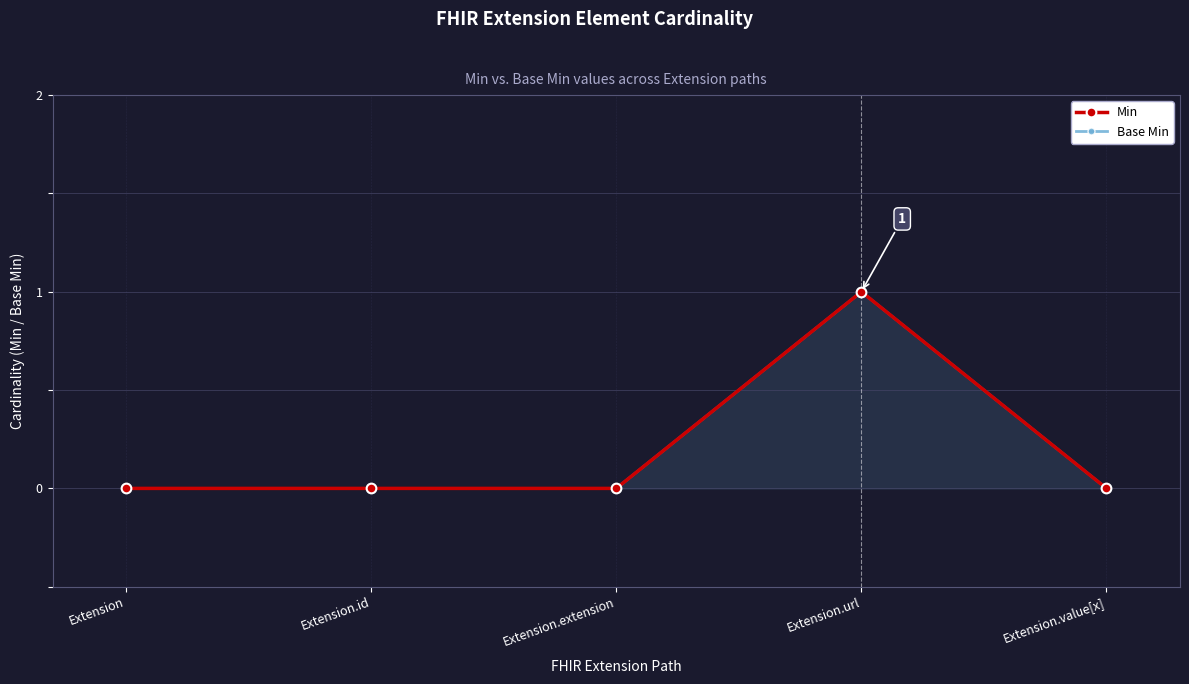

Is it true that Min equals 1 at Extension.url?

False